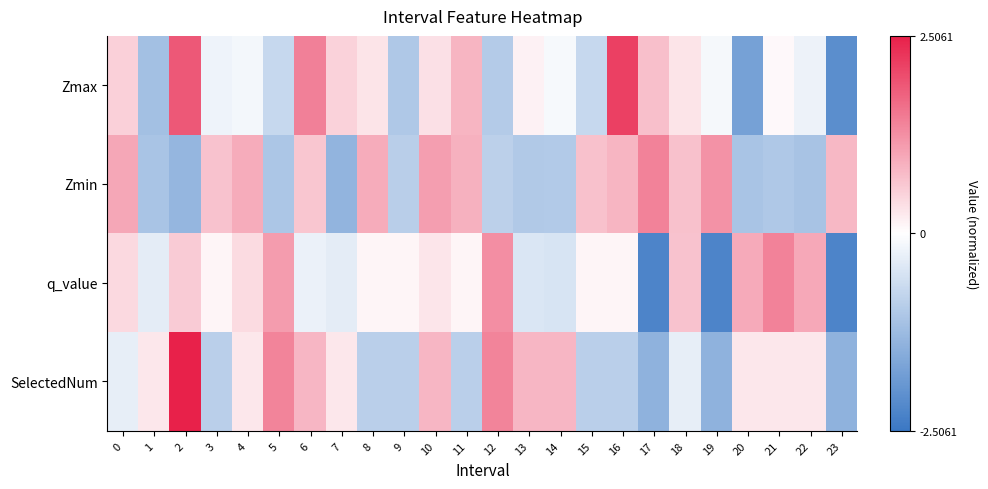

Reading left to right, list all the values displayed in this chart.

Zmax: 0=0.5	1=-1.2	2=1.9	3=-0.2	4=-0.1	5=-0.7	6=1.4	7=0.5	8=0.3	9=-1.0	10=0.3	11=0.8	12=-0.9	13=0.1	14=-0.1	15=-0.7	16=2.1	17=0.7	18=0.3	19=-0.1	20=-1.7	21=0.1	22=-0.2	23=-2.1
Zmin: 0=1.0	1=-1.1	2=-1.3	3=0.7	4=0.9	5=-1.0	6=0.6	7=-1.4	8=0.9	9=-0.9	10=1.1	11=0.9	12=-0.9	13=-1.0	14=-1.0	15=0.7	16=0.8	17=1.4	18=0.7	19=1.2	20=-1.1	21=-1.0	22=-1.1	23=0.8
q_value: 0=0.4	1=-0.3	2=0.6	3=0.1	4=0.4	5=1.1	6=-0.2	7=-0.3	8=0.1	9=0.1	10=0.3	11=0.1	12=1.3	13=-0.5	14=-0.5	15=0.1	16=0.1	17=-2.3	18=0.7	19=-2.3	20=1.0	21=1.4	22=1.0	23=-2.3
SelectedNum: 0=-0.3	1=0.3	2=2.5	3=-0.9	4=0.3	5=1.4	6=0.8	7=0.3	8=-0.9	9=-0.9	10=0.8	11=-0.9	12=1.4	13=0.8	14=0.8	15=-0.9	16=-0.9	17=-1.4	18=-0.3	19=-1.4	20=0.3	21=0.3	22=0.3	23=-1.4